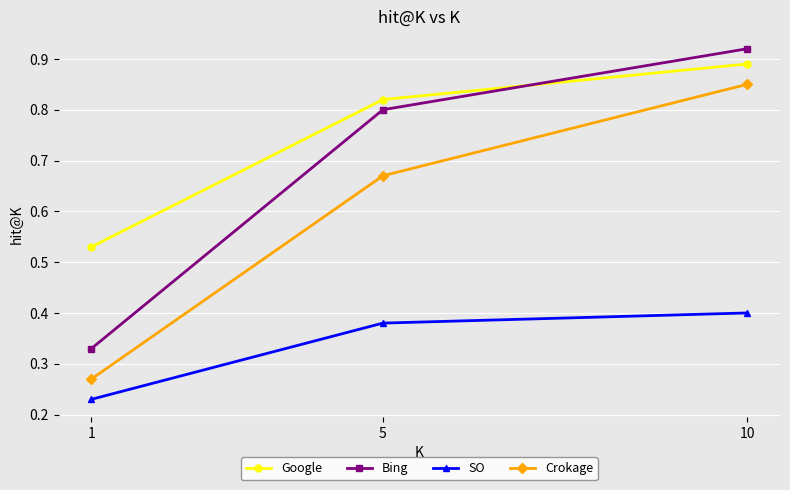

Rank the series by their average value, from highest to lowest.

Google, Bing, Crokage, SO